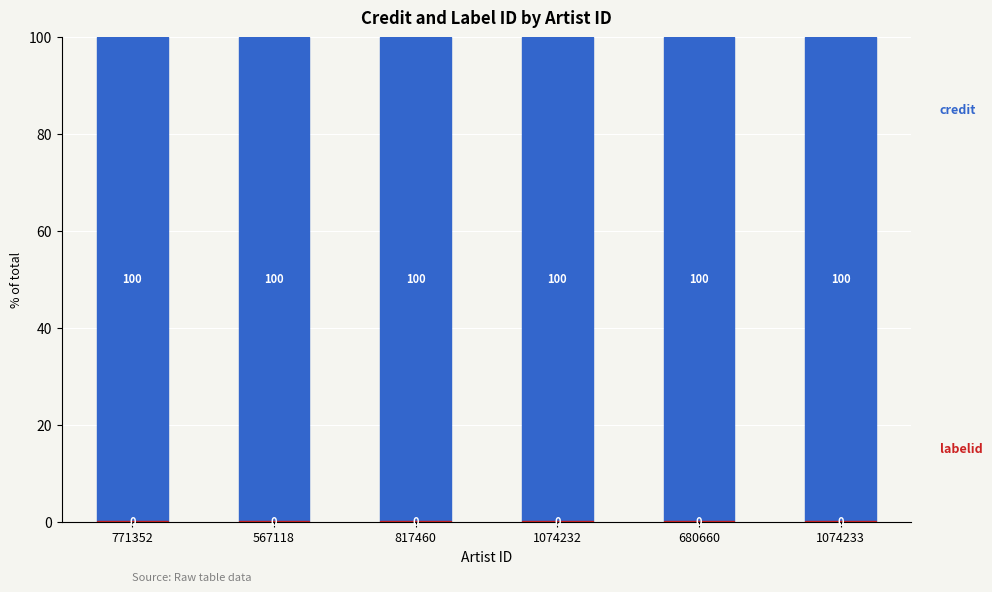

What is the total value across all series at 567118?

100.0